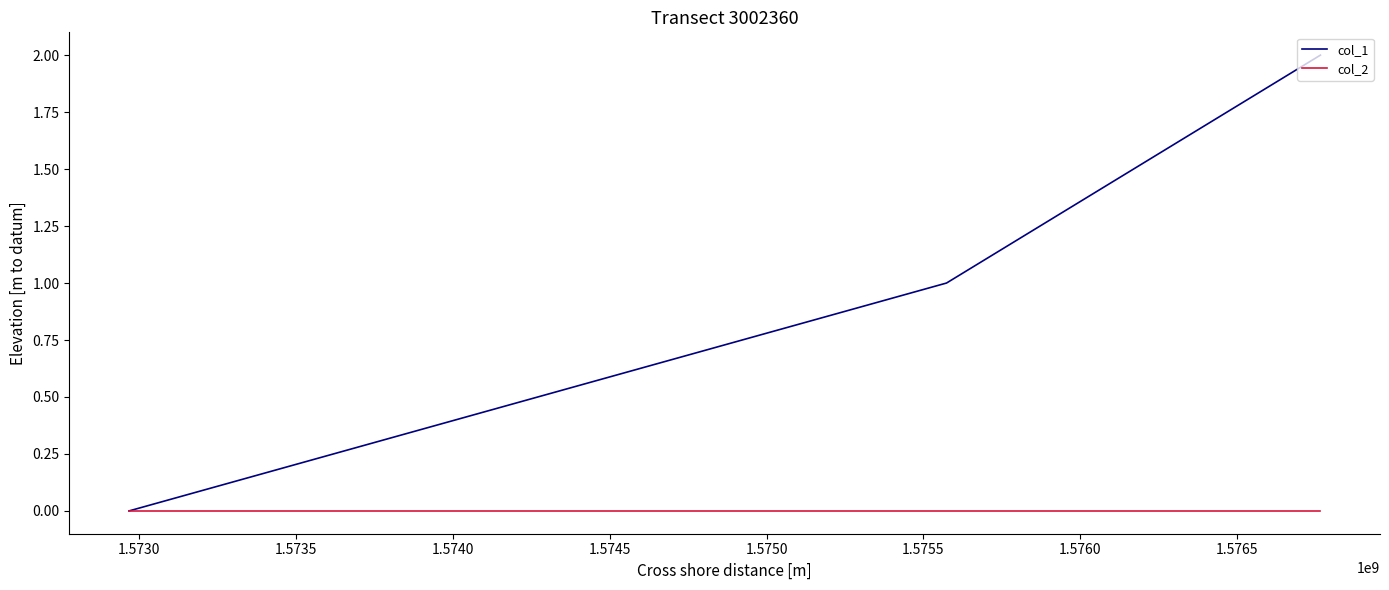

Count the number of categories in the chart.

3